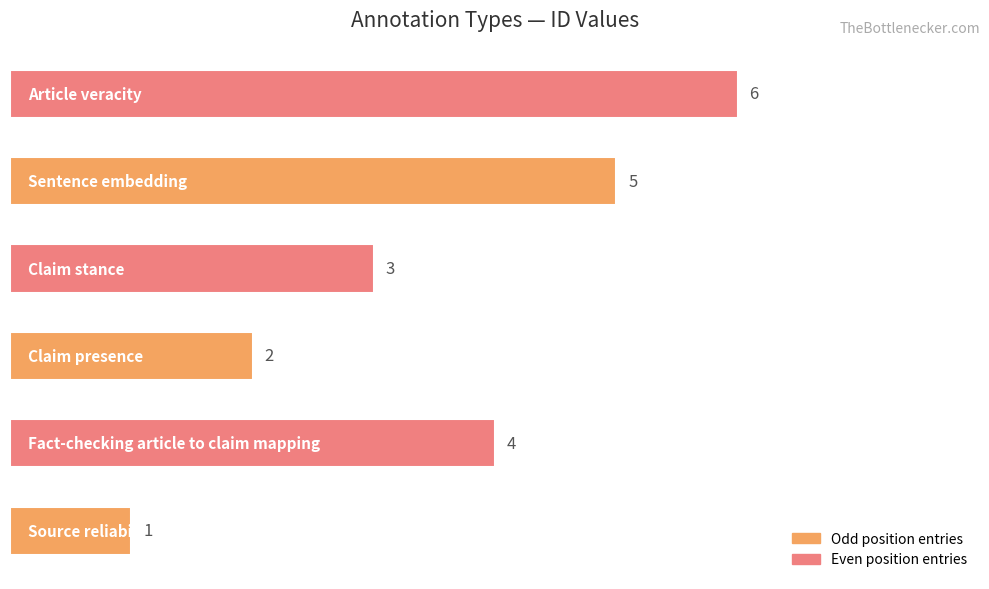

What is the difference between the maximum and minimum values?

5